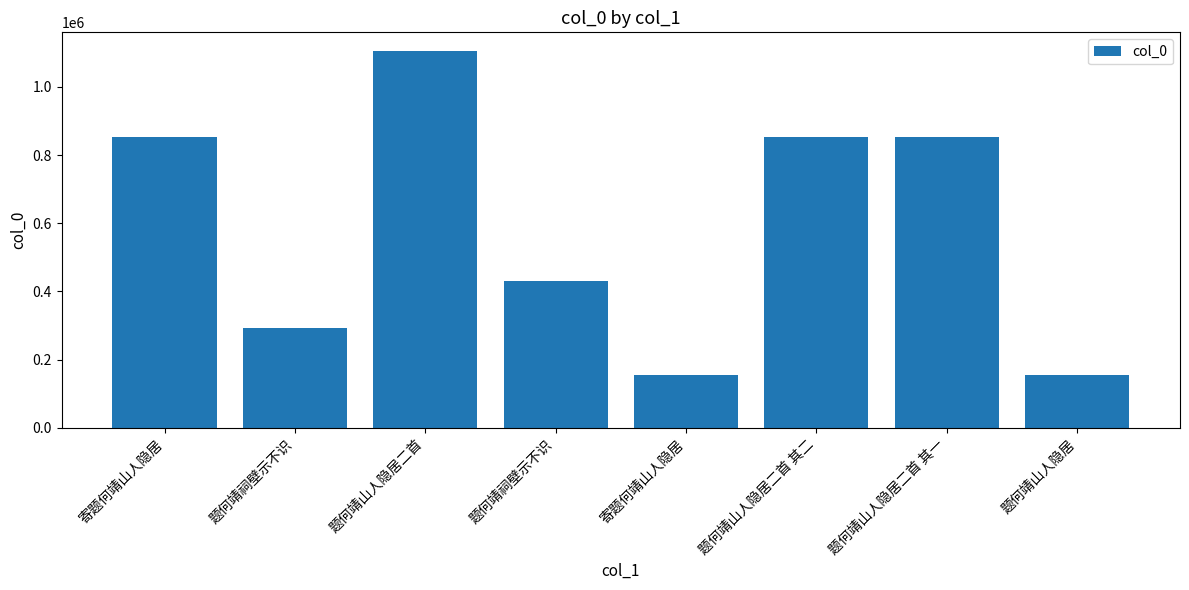

Does the chart contain any negative values?

No